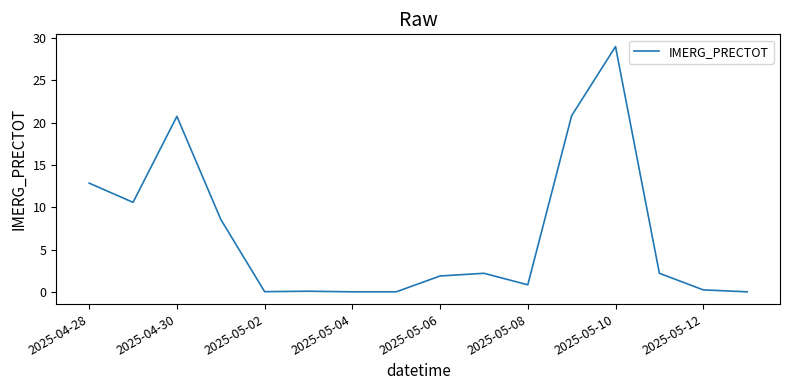

What is the maximum value shown in the chart?

29.0